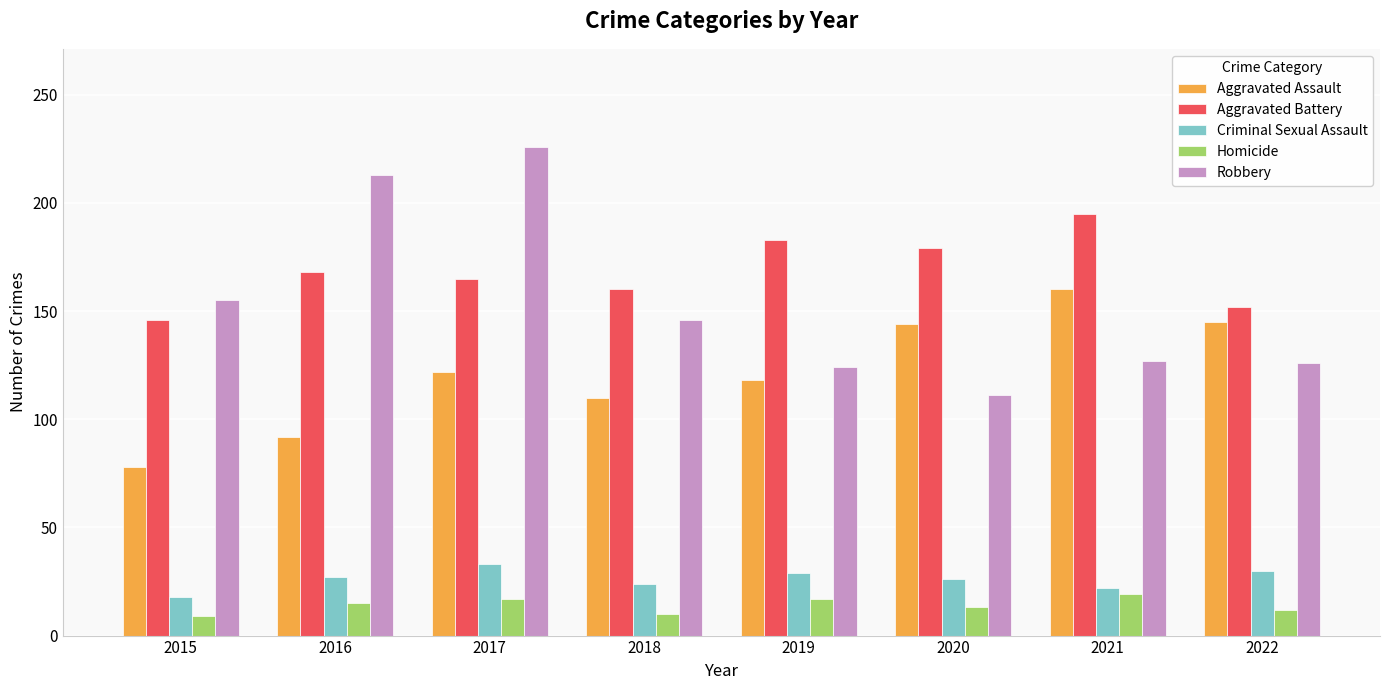

Between 2018 and 2021, which series saw the biggest shift?

Aggravated Assault